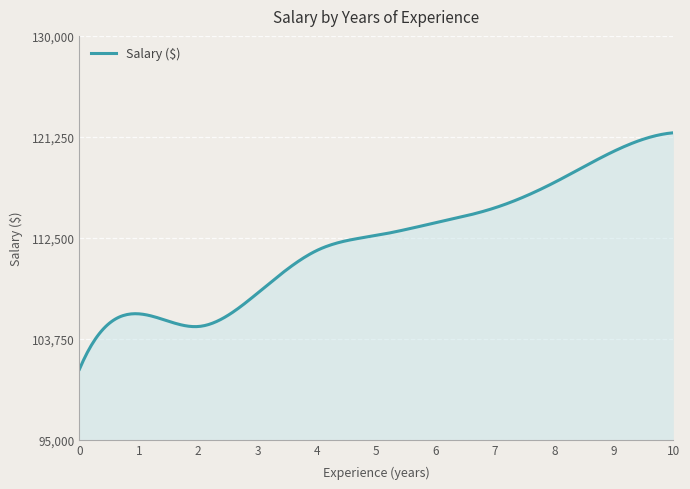

What is the minimum value shown in the chart?

101100.0